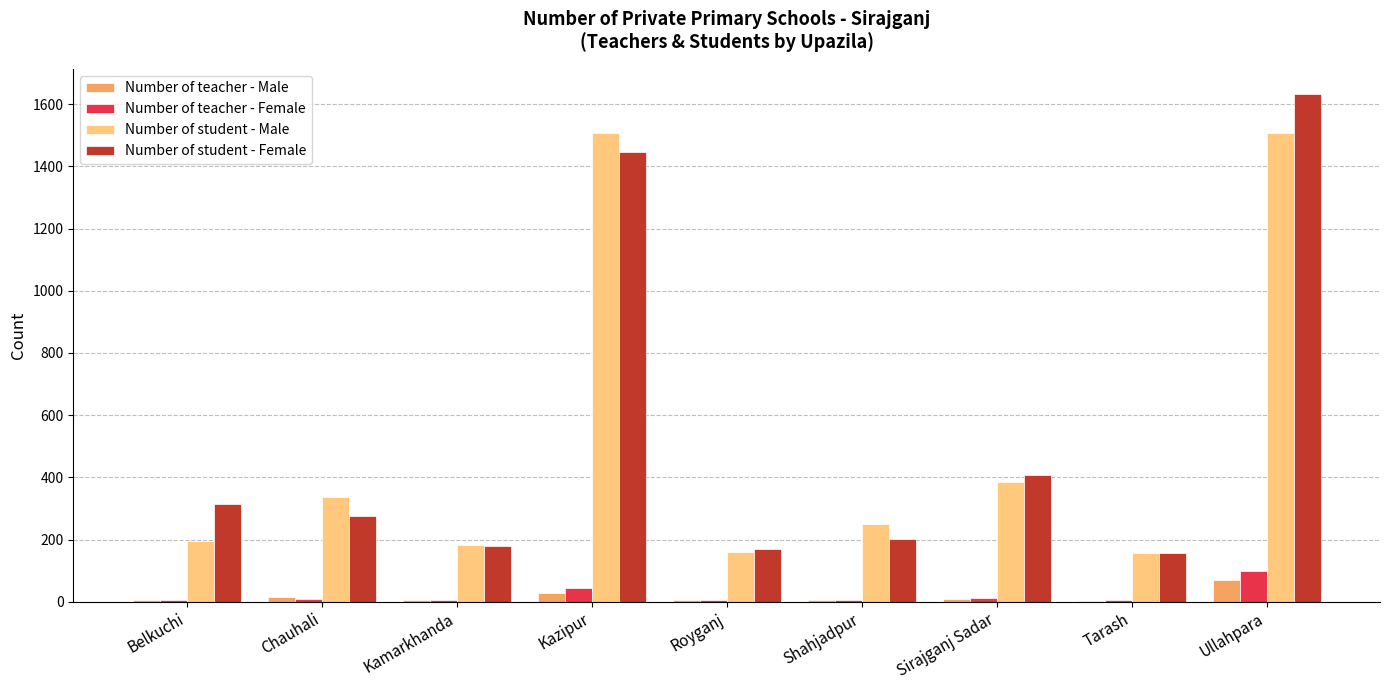

What is the sum of all Number of teacher - Male values?

145